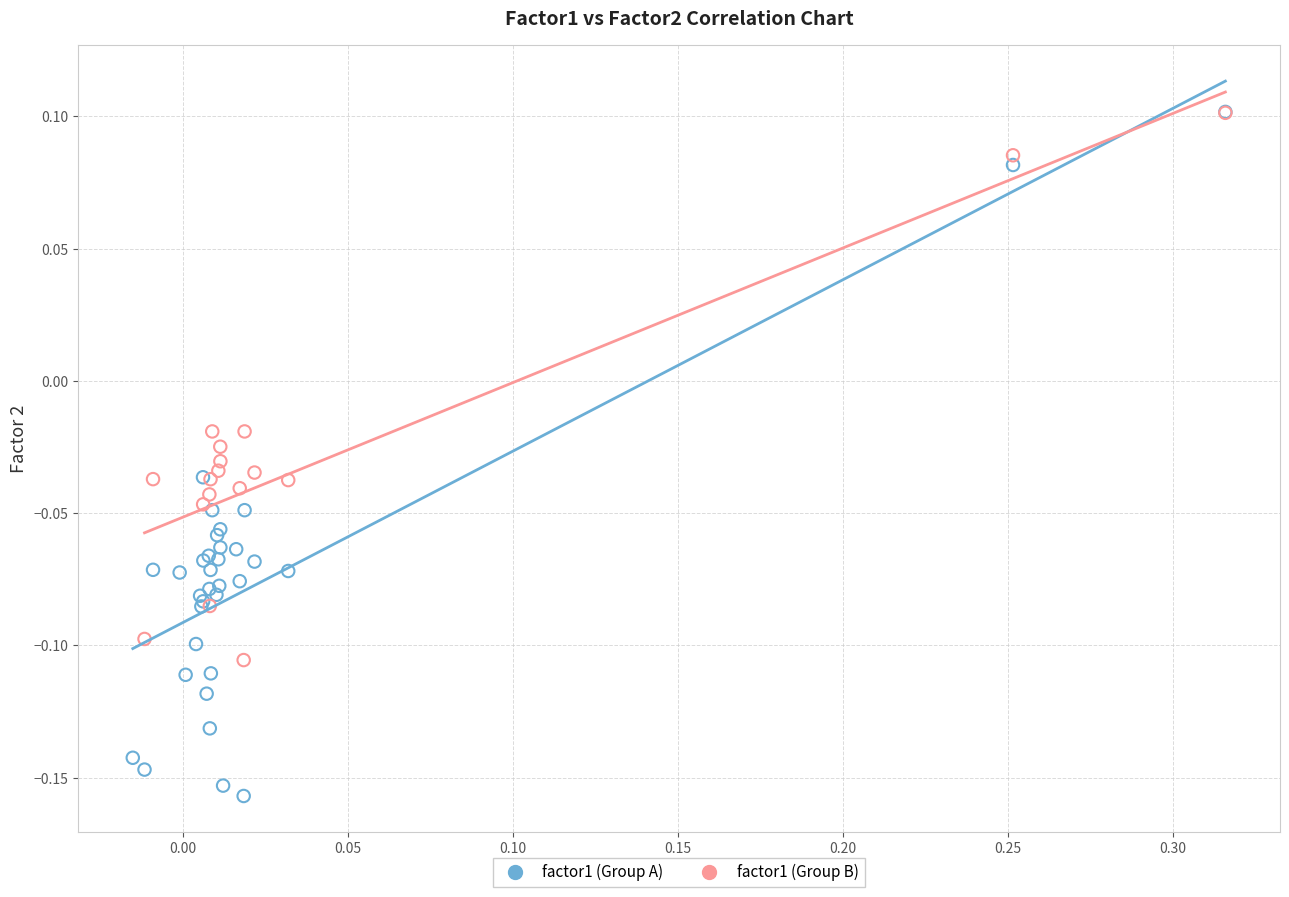

Which series contains the lowest Y value?

factor1 (Group A)